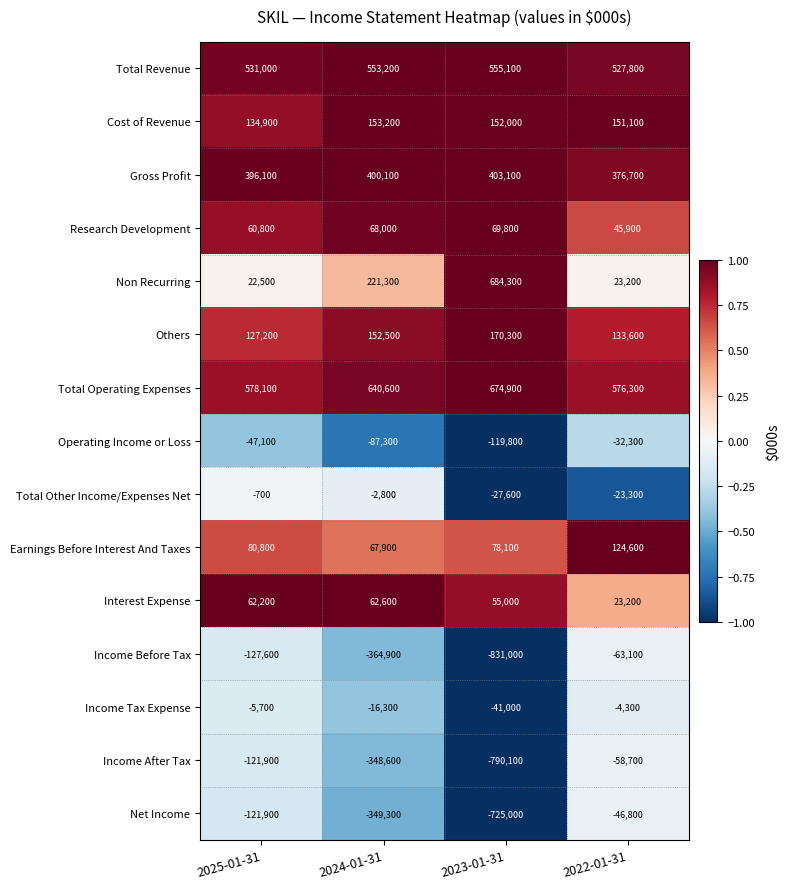

At which category is the sum across all series the highest?

2022-01-31